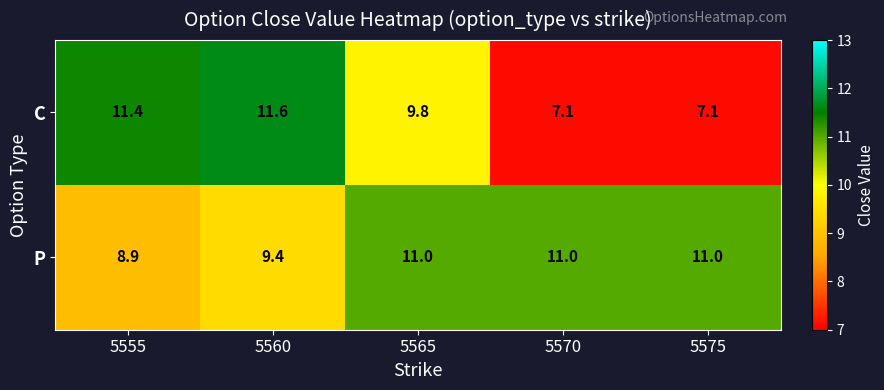

Rank the series by their maximum value, from highest to lowest.

C, P